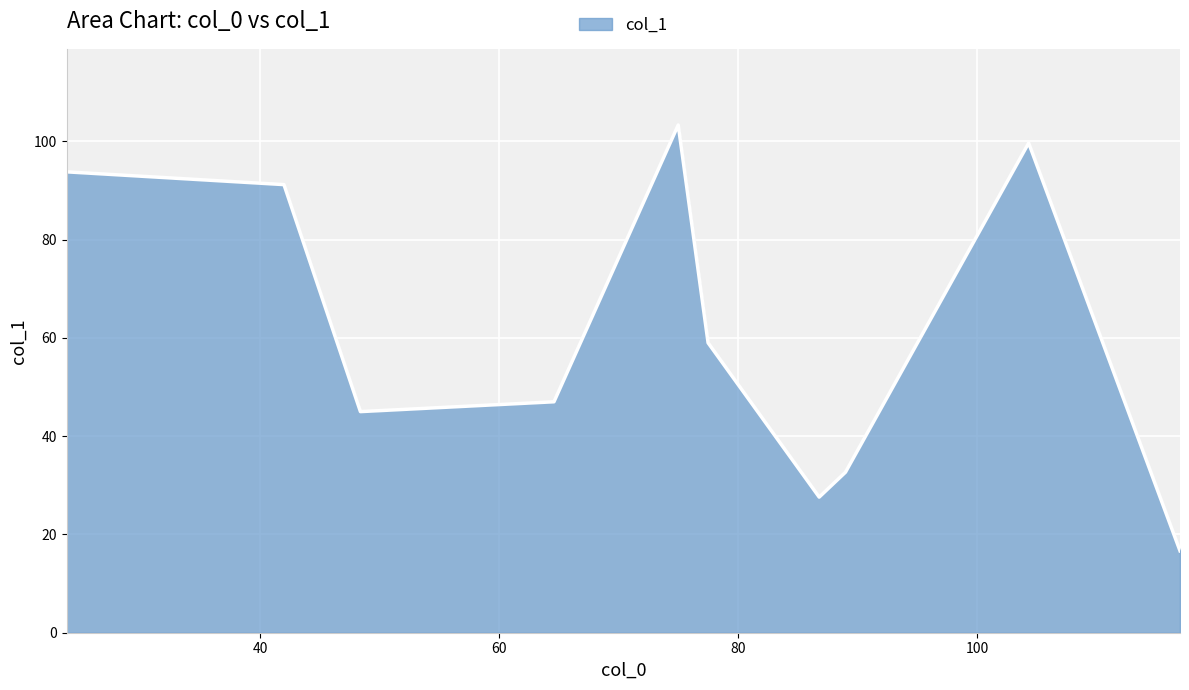

Reading left to right, what are all the values shown in this chart?

93.8	91.2	45.0	47.0	103.3	59.0	27.6	32.7	99.7	16.7